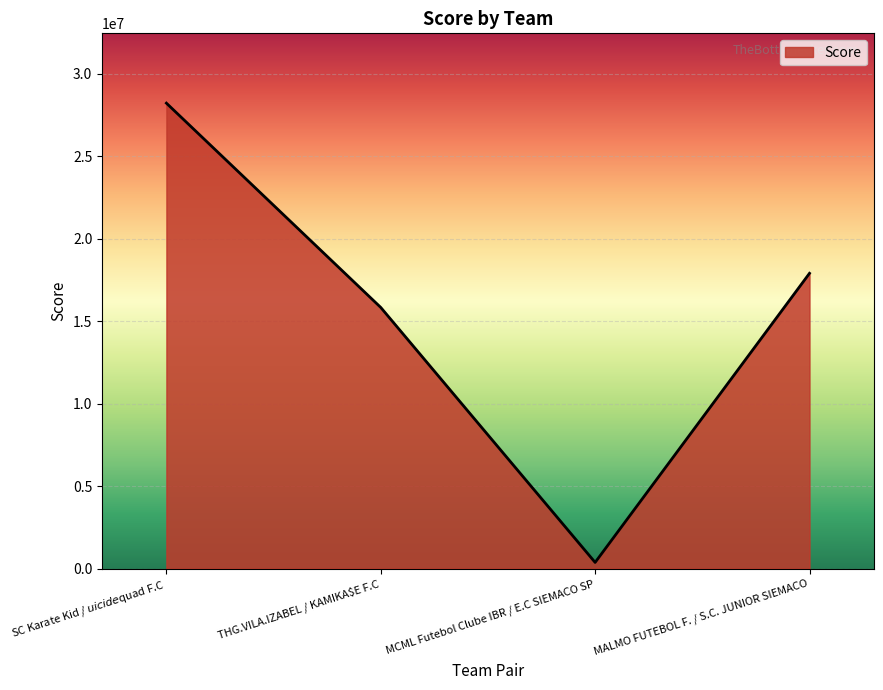

Reading right to left, extract all data points from this chart.

17893361	370001	15823884	28208002